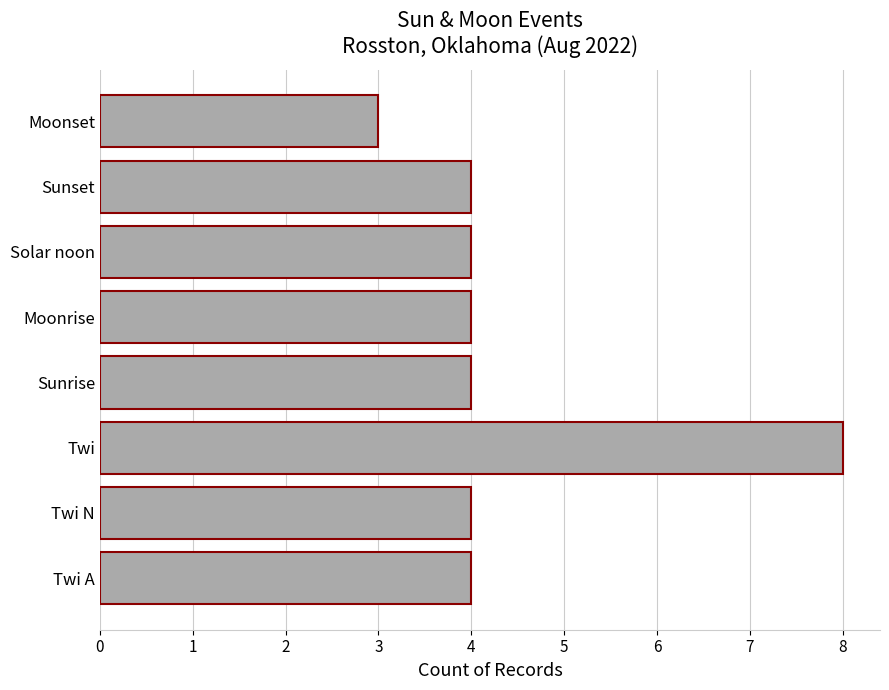

What is the difference between the maximum and second lowest values?

4